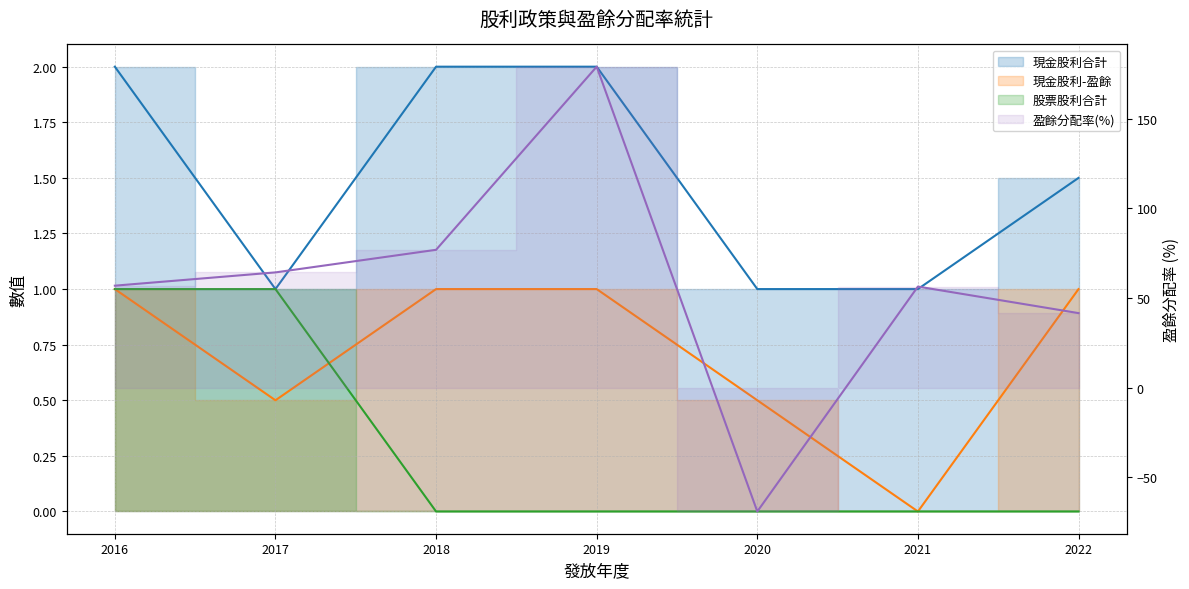

True or false: 現金股利-盈餘 has a value of -0.7 at 2021.

False